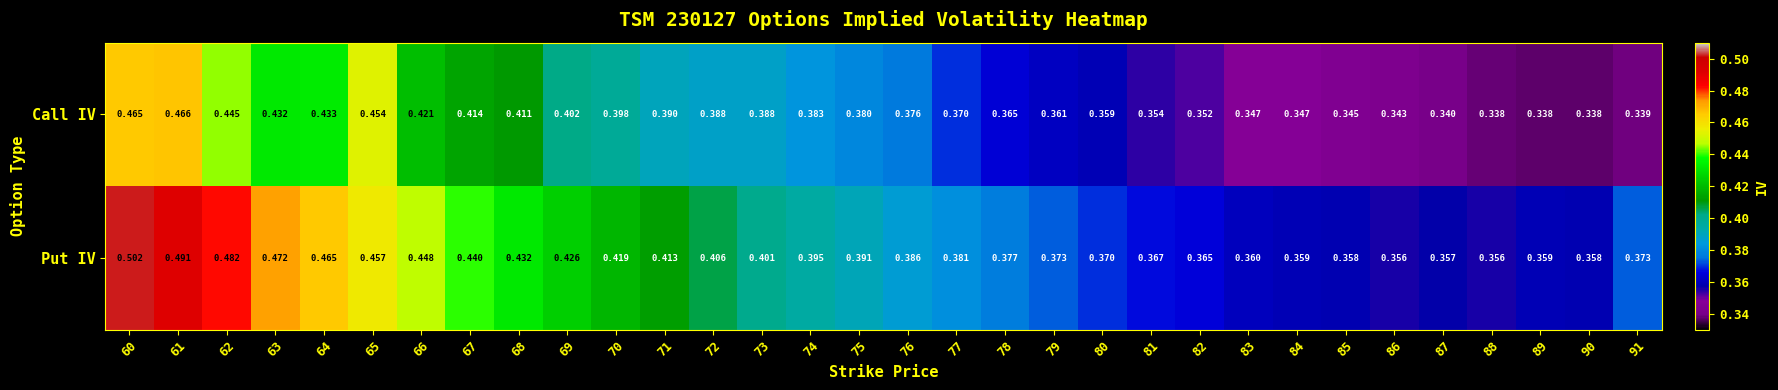

Rank the series at 62 from highest to lowest value.

Put IV, Call IV